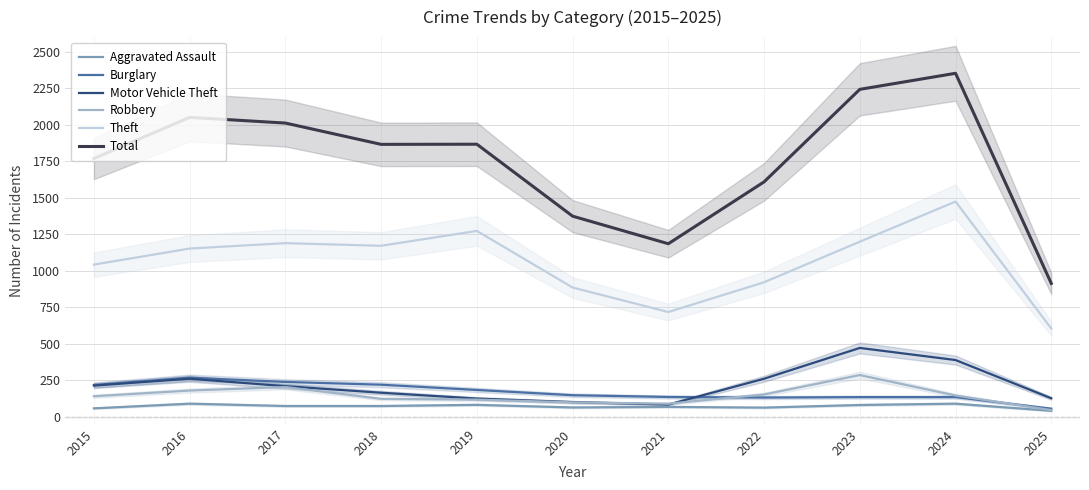

True or false: Robbery and Theft cross at least once.

False